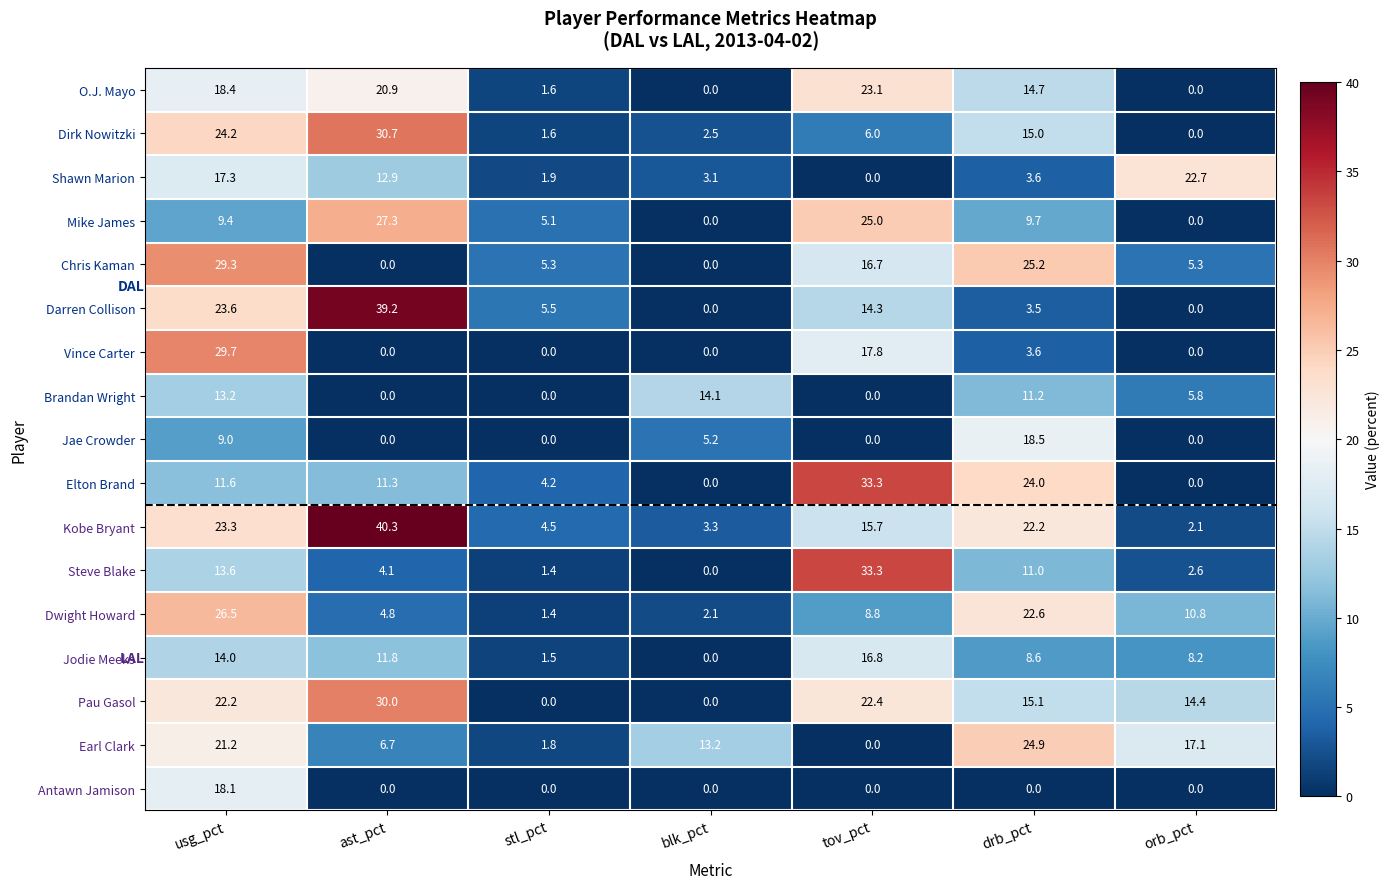

What is the spread (max minus min) of values at tov_pct?

33.3